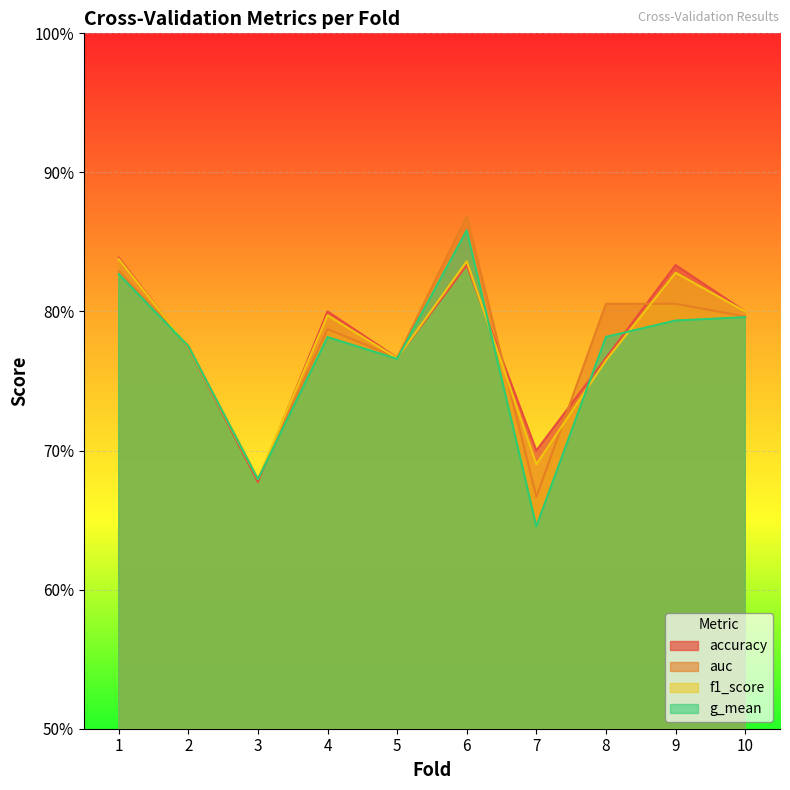

Reading right to left, list all the values displayed in this chart.

accuracy: 0.8	0.8	0.8	0.7	0.8	0.8	0.8	0.7	0.8	0.8
auc: 0.8	0.8	0.8	0.7	0.9	0.8	0.8	0.7	0.8	0.8
f1_score: 0.8	0.8	0.8	0.7	0.8	0.8	0.8	0.7	0.8	0.8
g_mean: 0.8	0.8	0.8	0.6	0.9	0.8	0.8	0.7	0.8	0.8